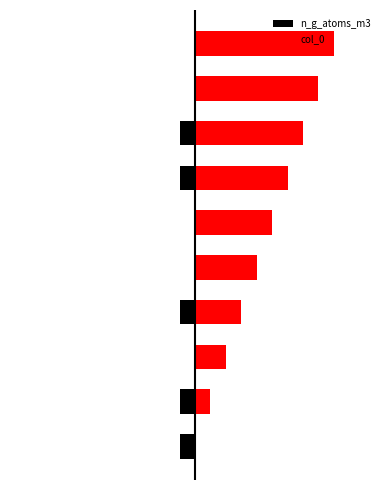

What is the difference between the col_0 values at 9 and −10?

8